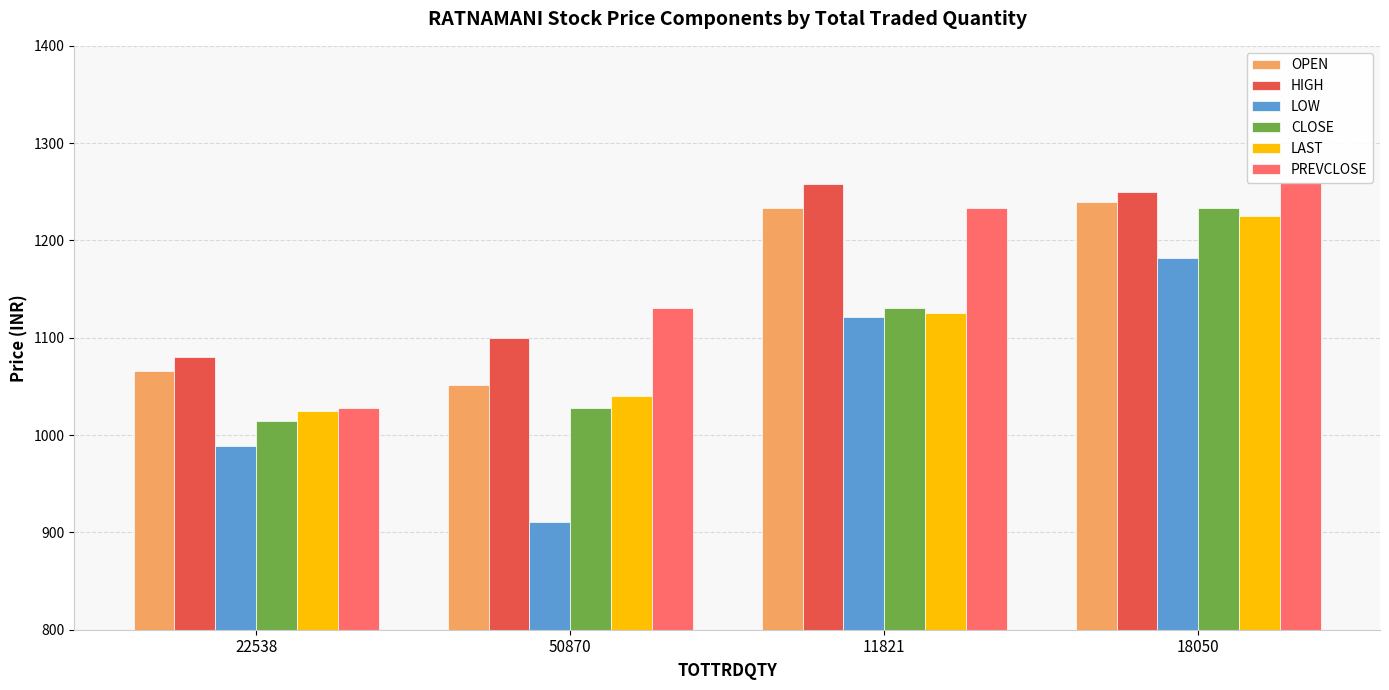

At how many categories does at least one series exceed 1124?

3